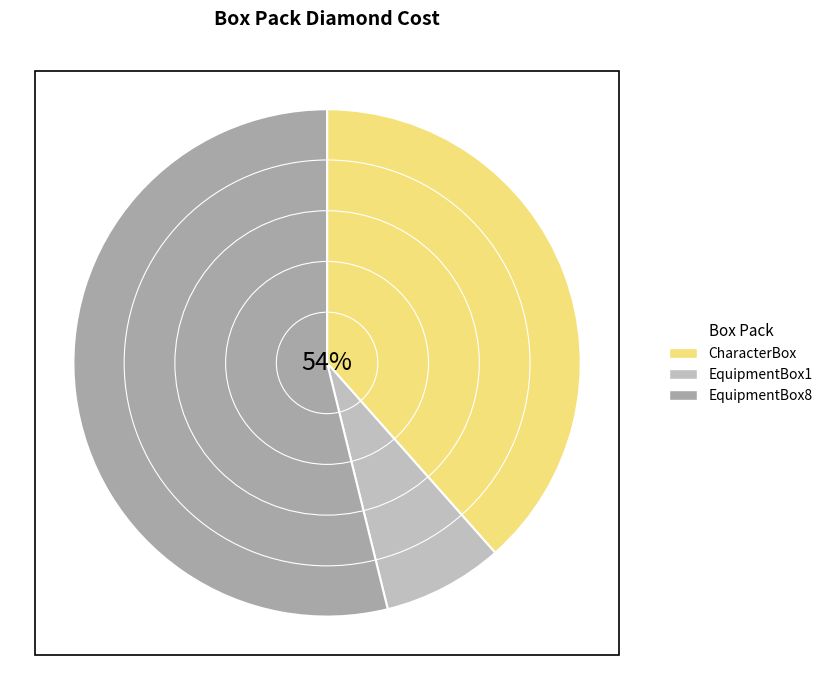

To the nearest percent, what is the average slice percentage?

33%